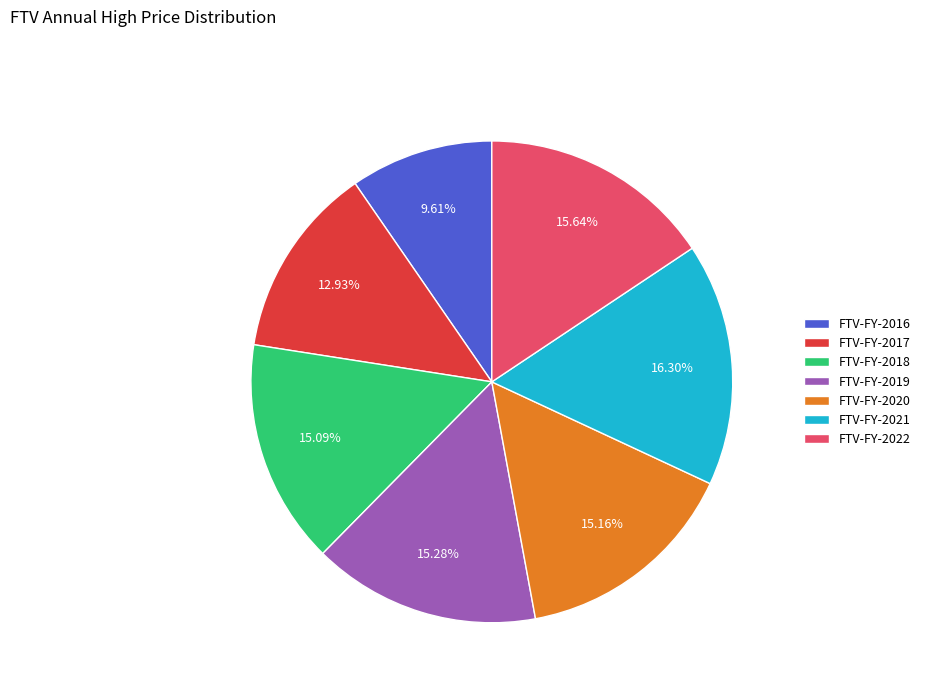

Is there a majority slice in this chart?

No